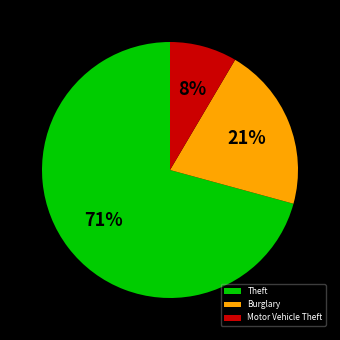

To the nearest percent, what portion does Burglary represent?

21%